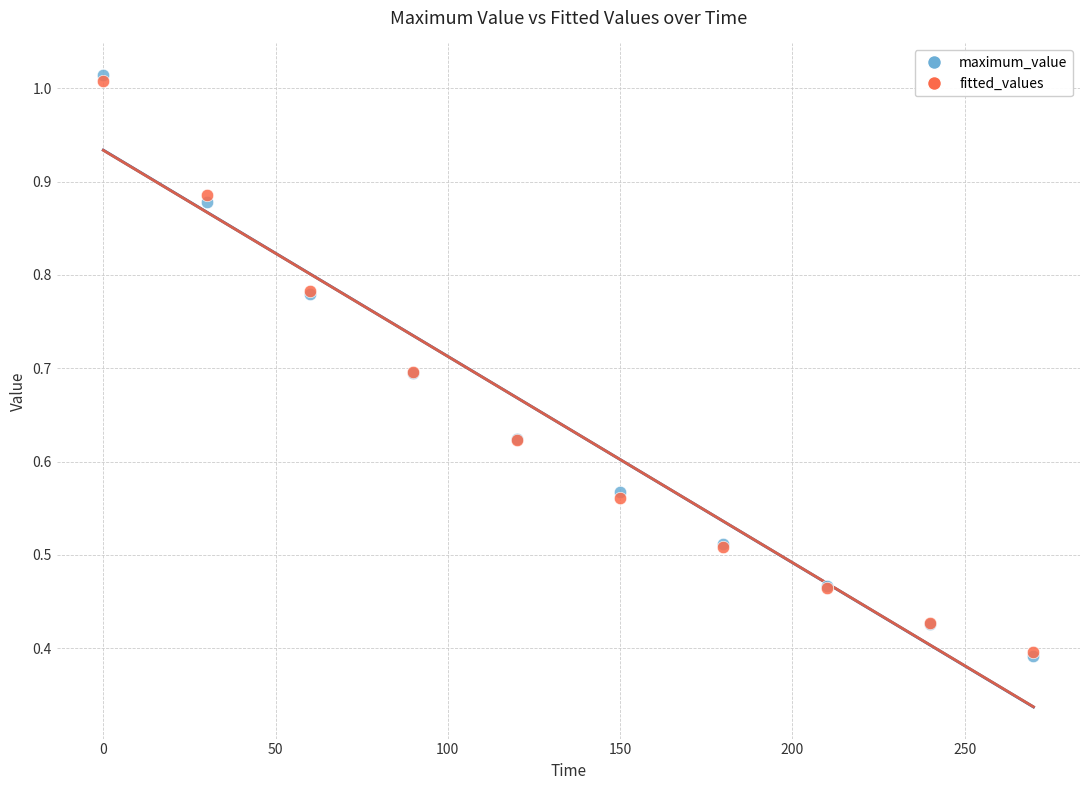

What are all the series names shown in the legend?

maximum_value, fitted_values